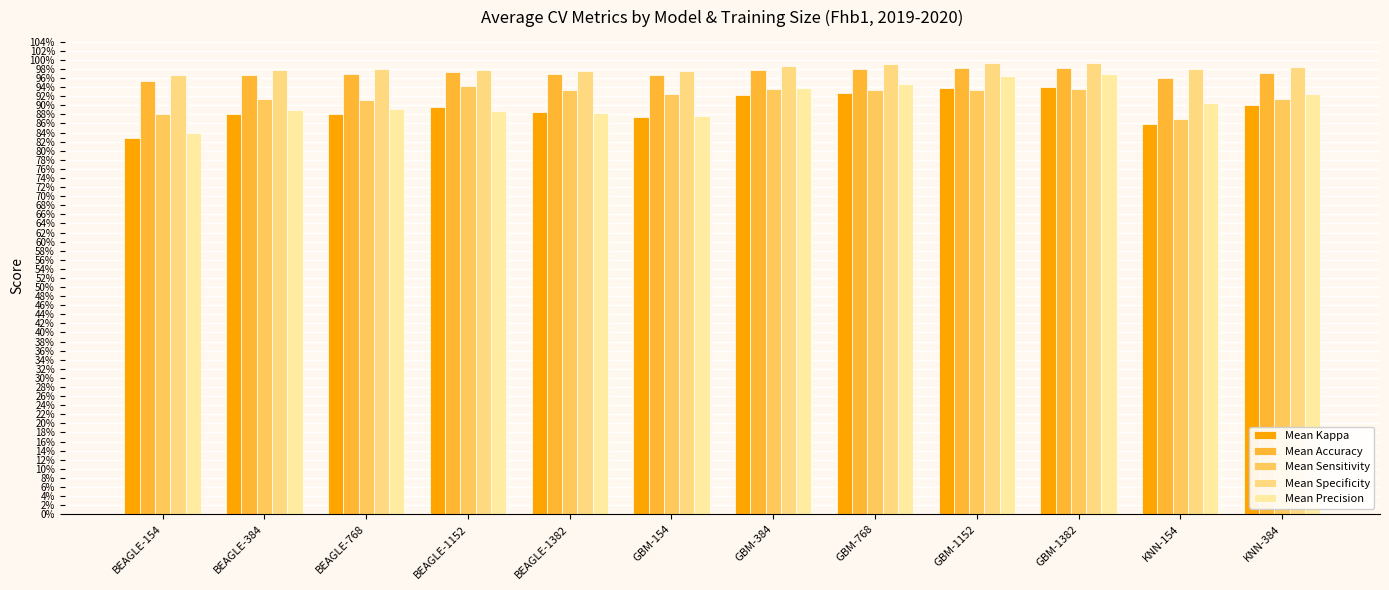

Which has a higher value, GBM-1152 or KNN-154?

GBM-1152